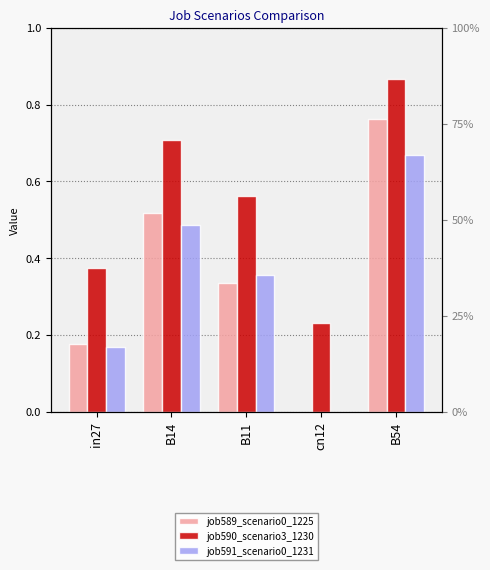

What position from the left is cn12?

4